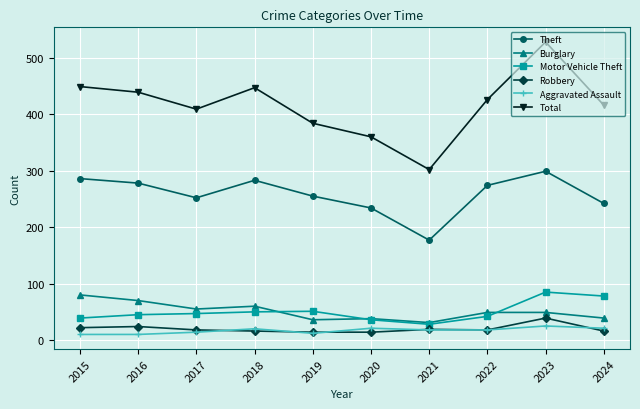

True or false: Robbery has more than 2 points higher than both neighbors.

True